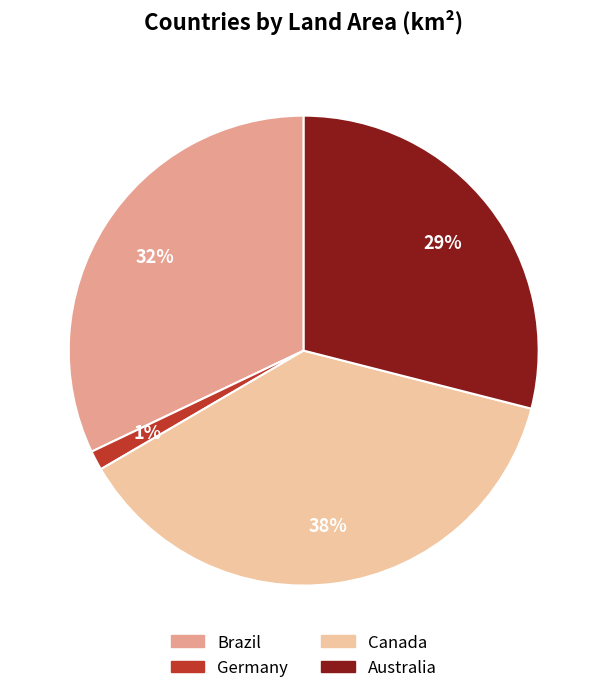

Which has a higher value, Germany or Australia?

Australia